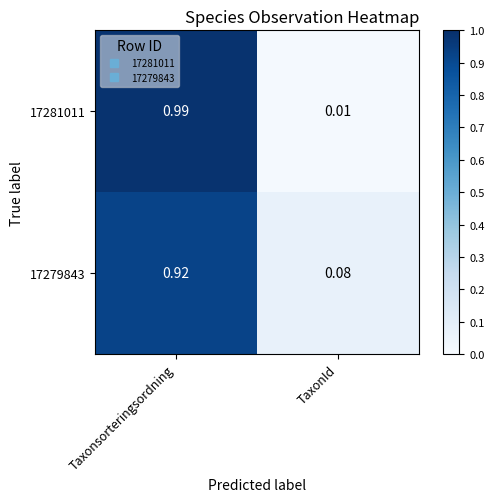

At which category is the sum across all series the highest?

Taxonsorteringsordning